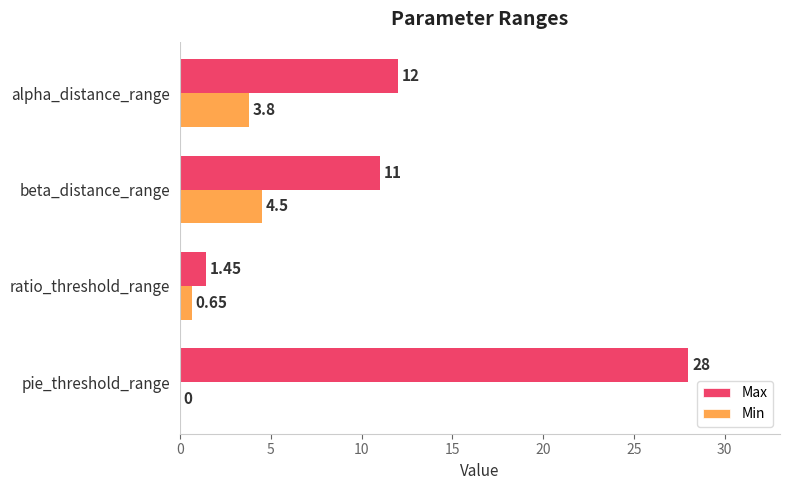

At which category is the sum across all series the highest?

pie_threshold_range